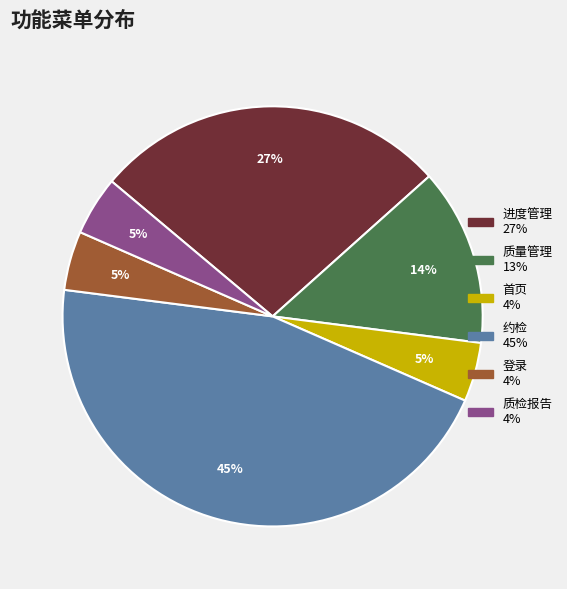

True or false: 进度管理 accounts for 33% of the total.

False